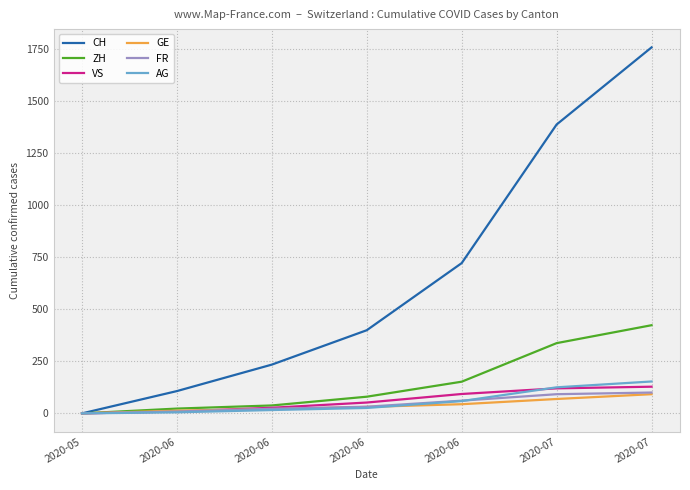

How many lines are shown in the chart?

6